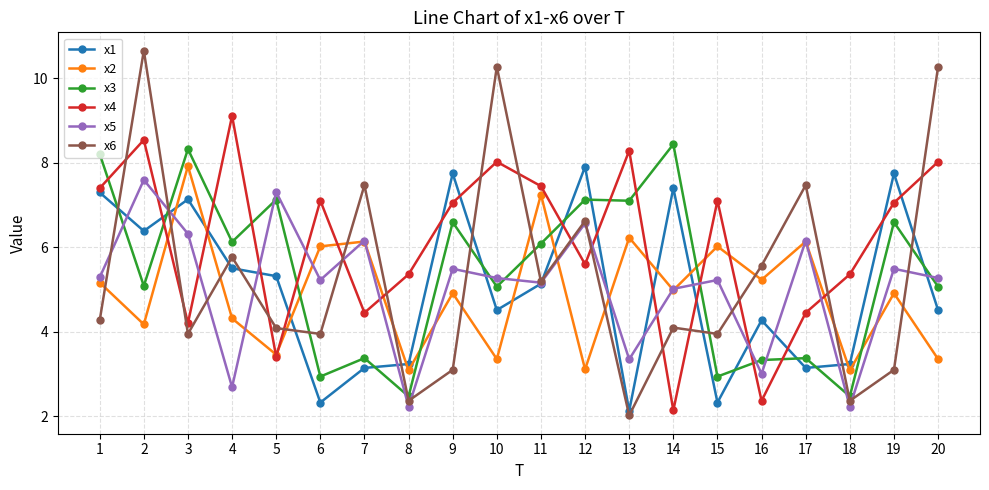

What is the minimum value for x6?

2.0